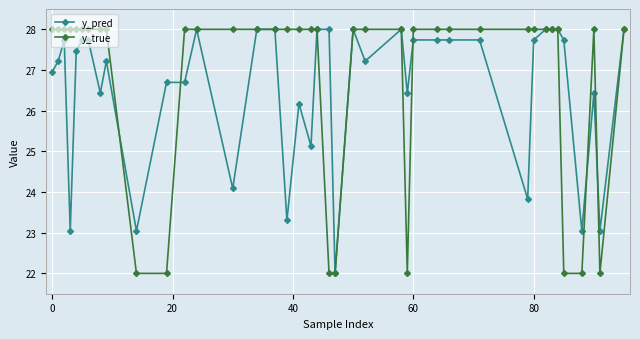

What is the lowest value of the y_true series?

22.0